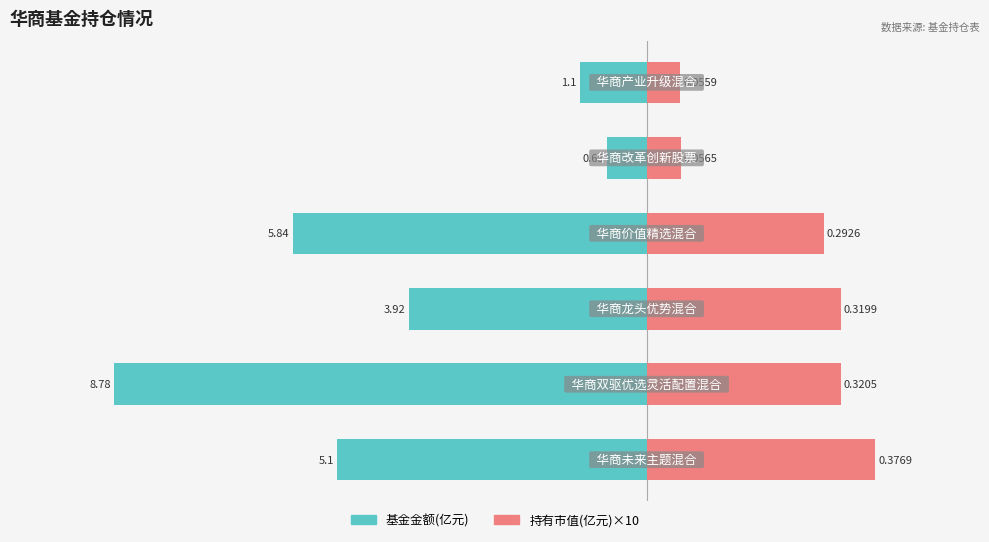

The 基金金额(亿元) series shows -8.8 at −10. True or false?

True